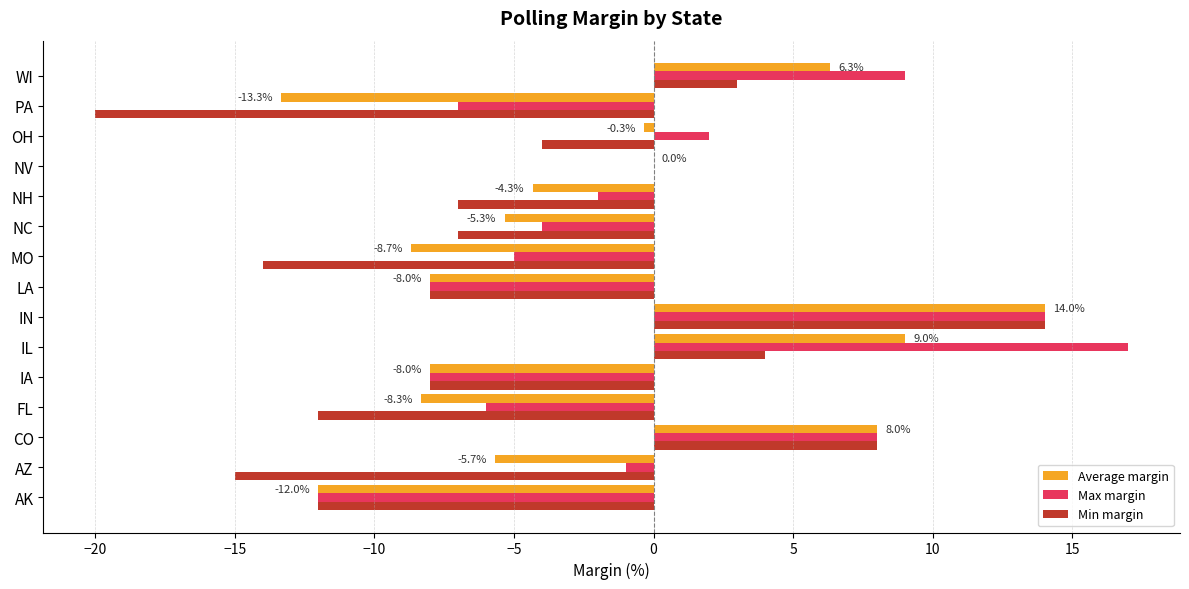

What is the total value across all series at NH?

-13.3